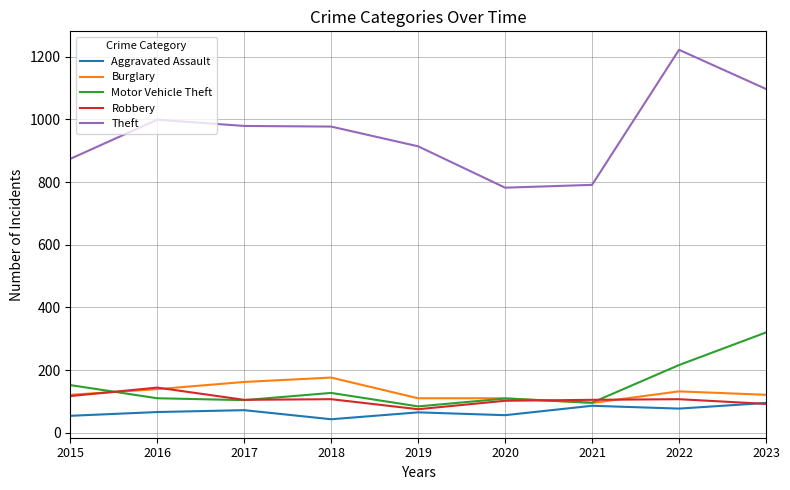

Which series has the largest range (max minus min)?

Theft